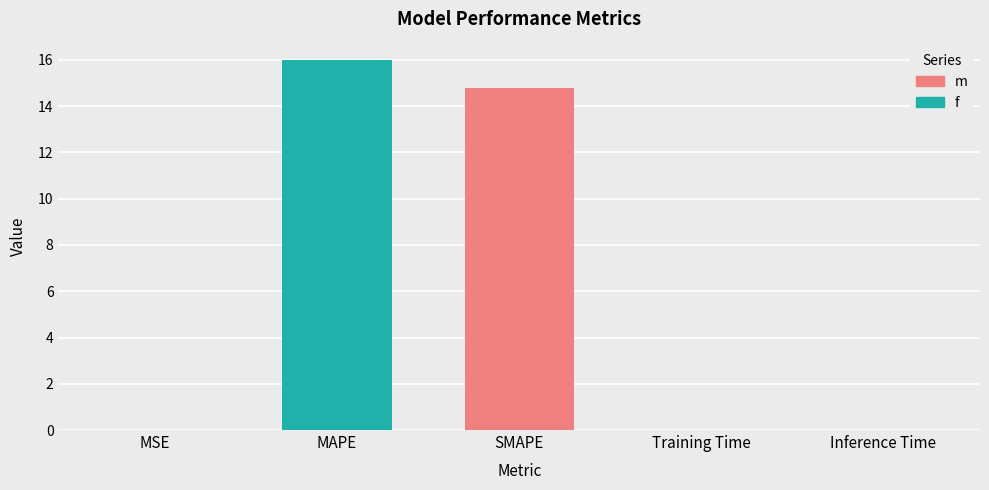

The value at SMAPE is 6.9. True or false?

False